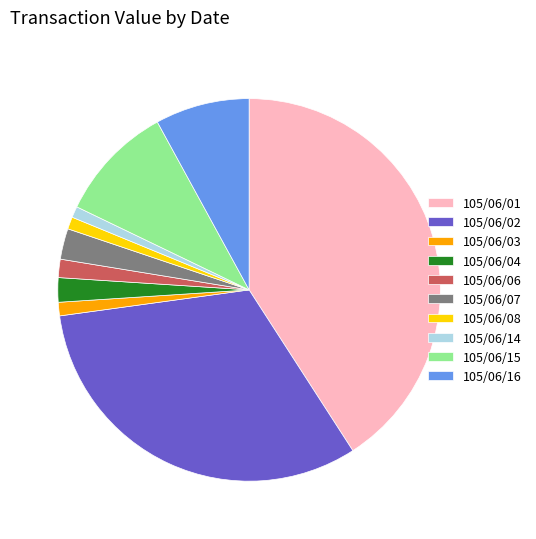

Is there a majority slice in this chart?

No